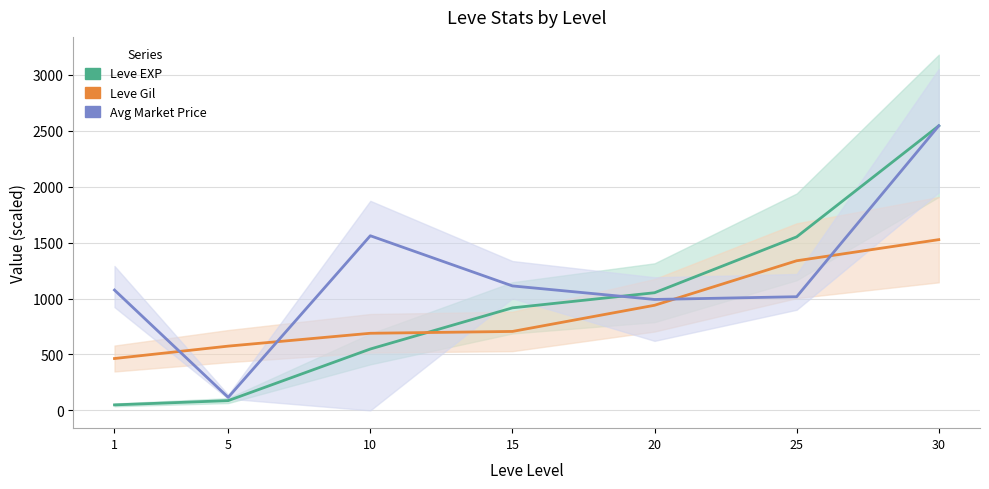

Does the chart display data point markers on the line(s)?

No